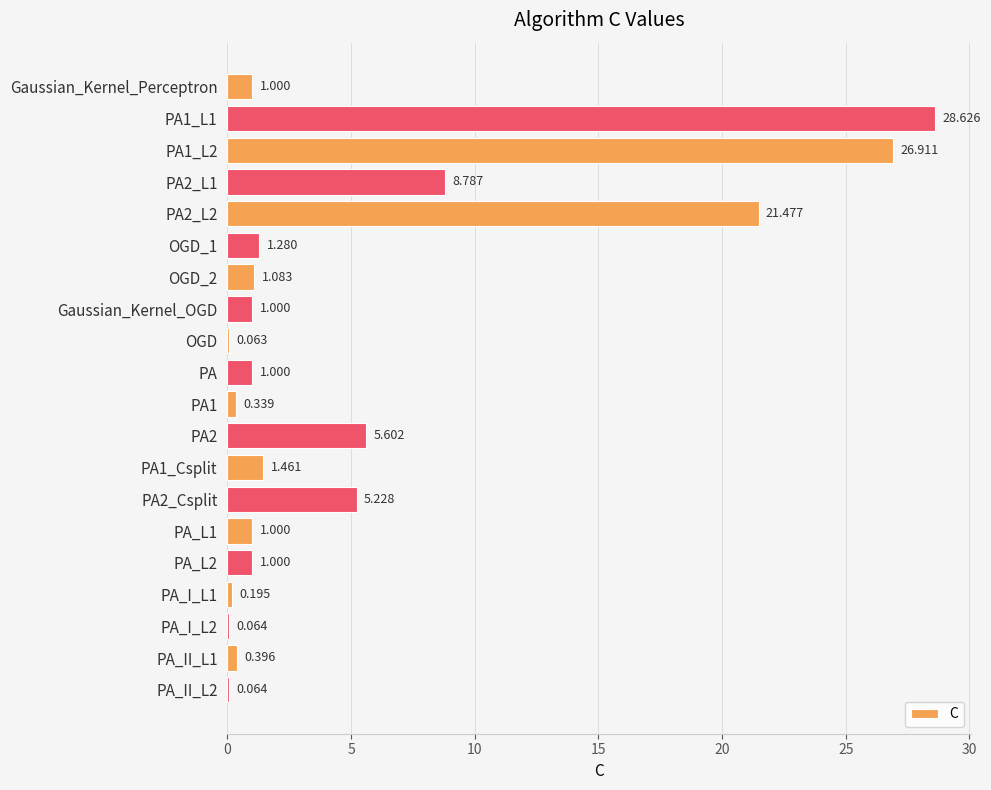

How many data points does each series have?

20